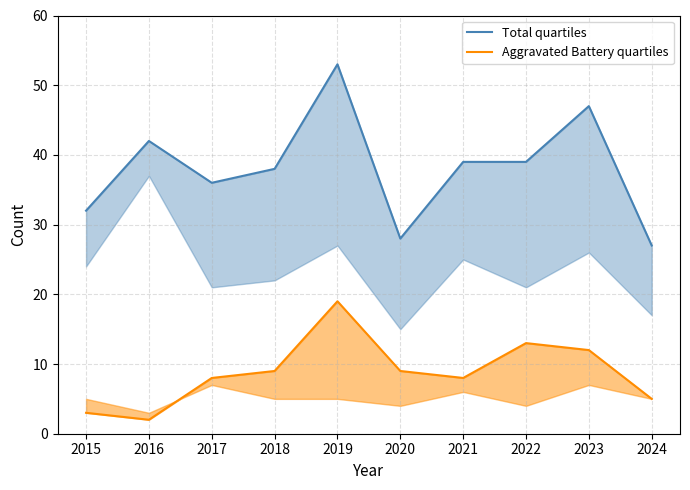

At which category does Total quartiles reach its first local peak?

2016